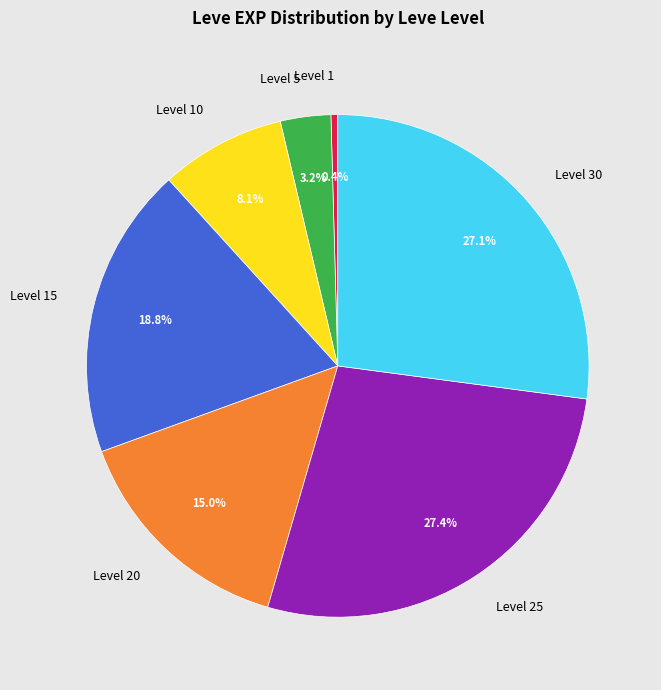

How much of the chart is everything except Level 20?

85.0%